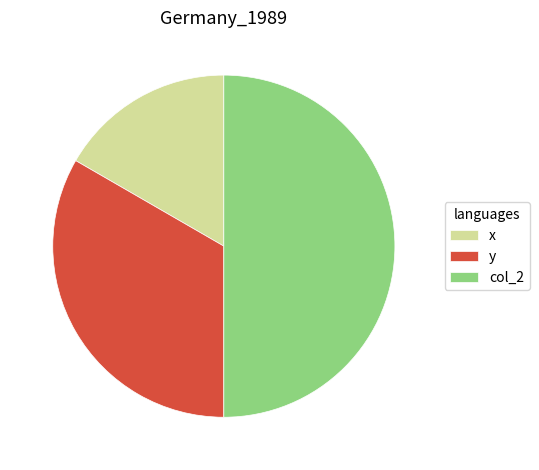

Rank the categories by value from highest to lowest.

col_2, y, x